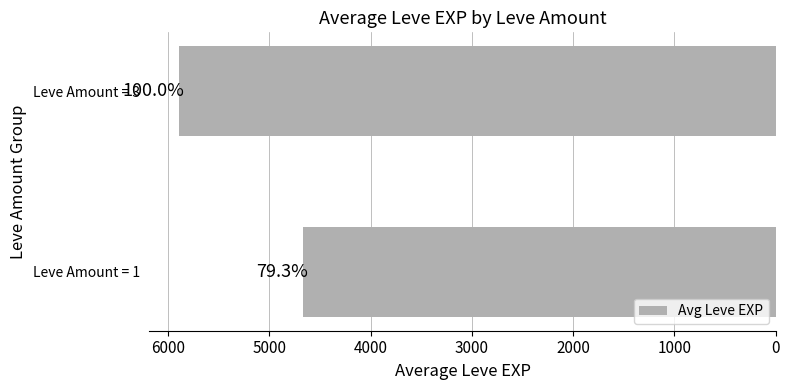

Are the bars horizontal?

Yes